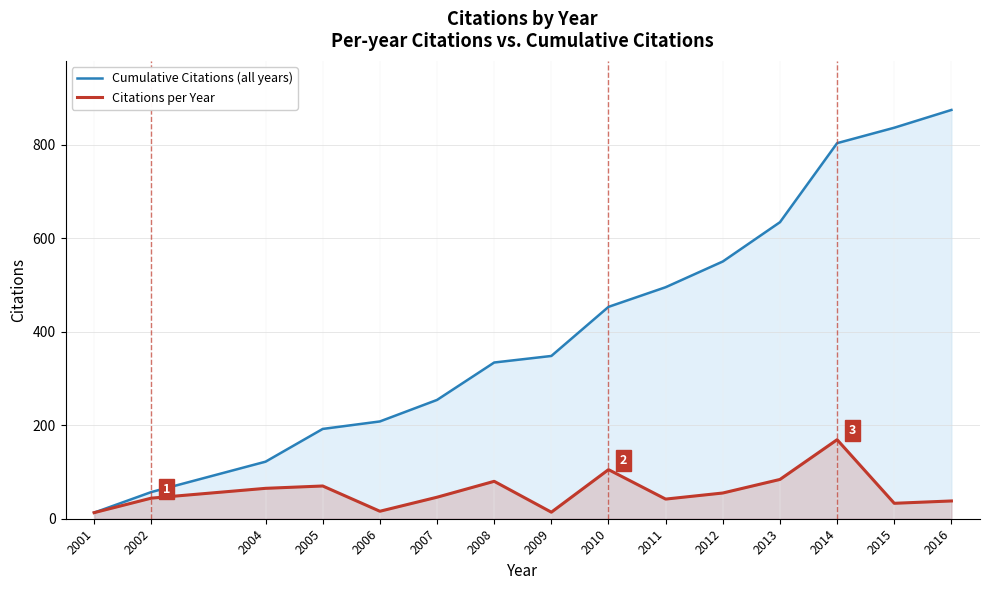

List the series in order of their peak value, lowest first.

Citations per Year, Cumulative Citations (all years)